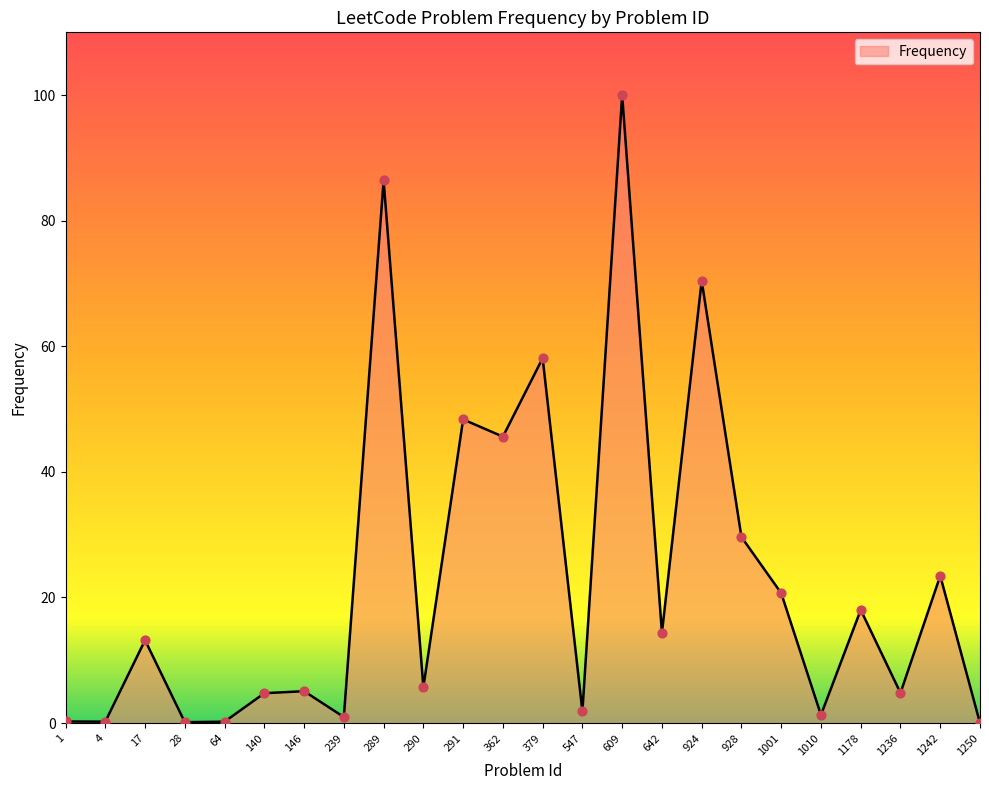

What is the change in value from 64 to 924?

+70.2